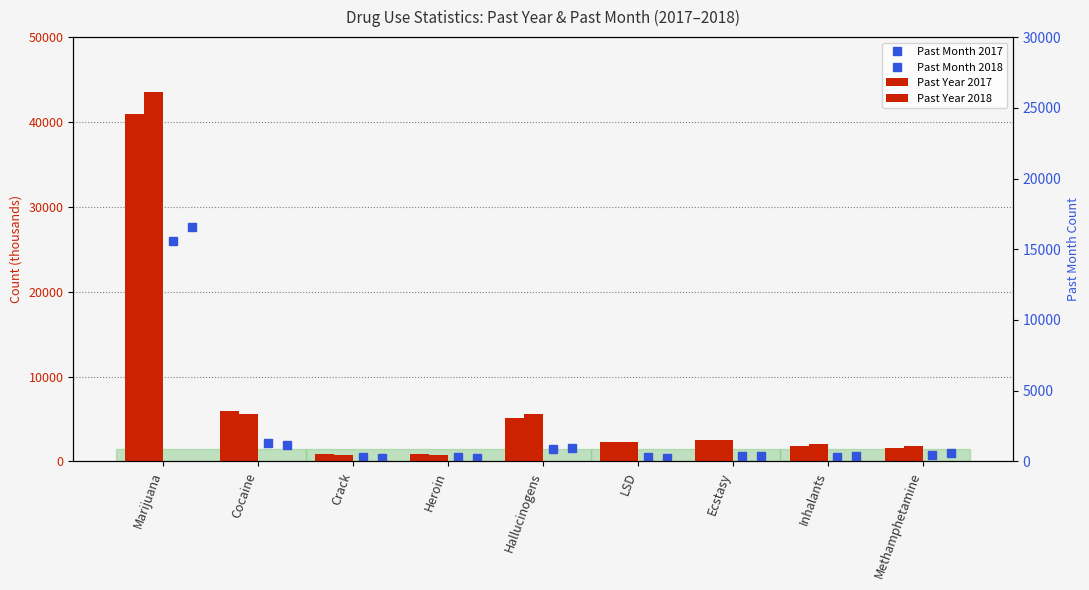

How many bars are there in total?

36